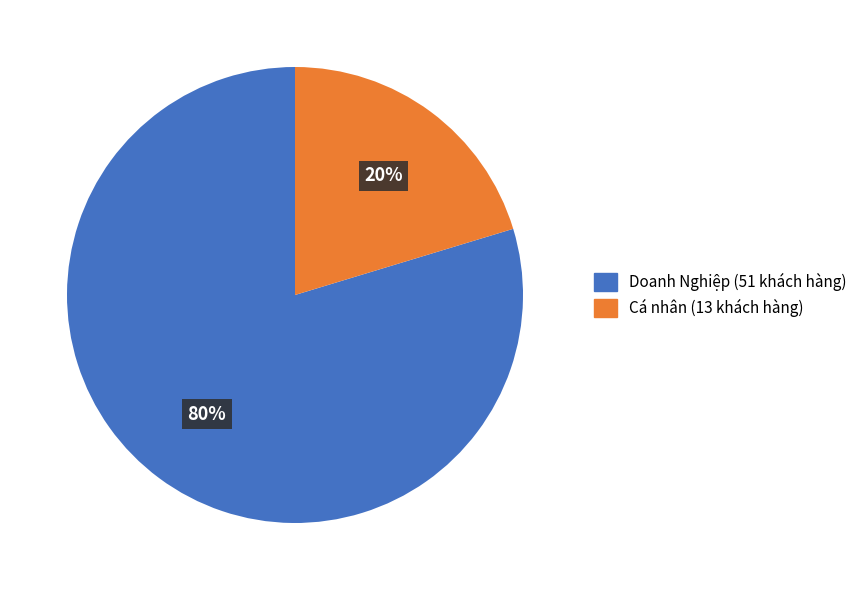

Which has a higher value, Doanh Nghiệp or Cá nhân?

Doanh Nghiệp